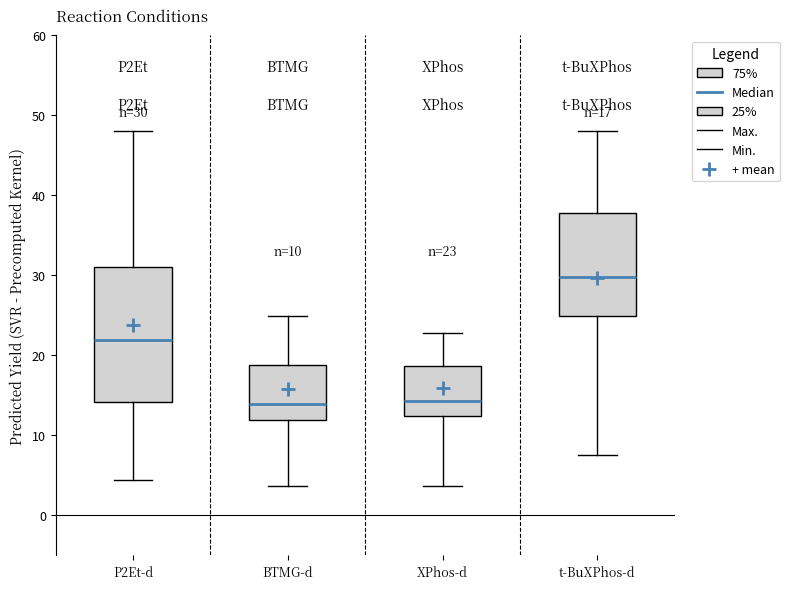

Which box is the tallest, from its lower edge to its upper edge?

P2Et-d